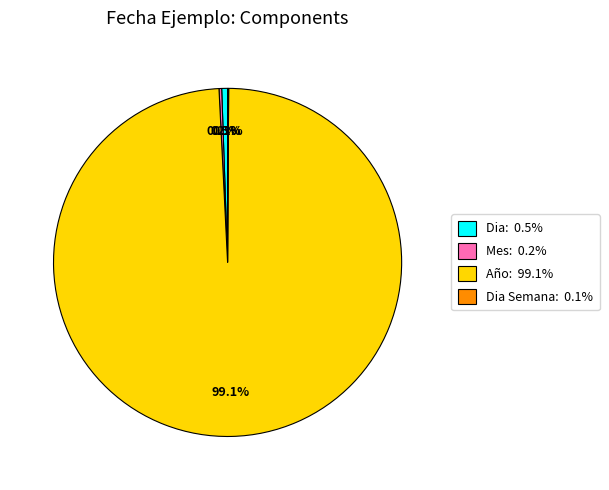

To the nearest percent, what is the average slice percentage?

25%